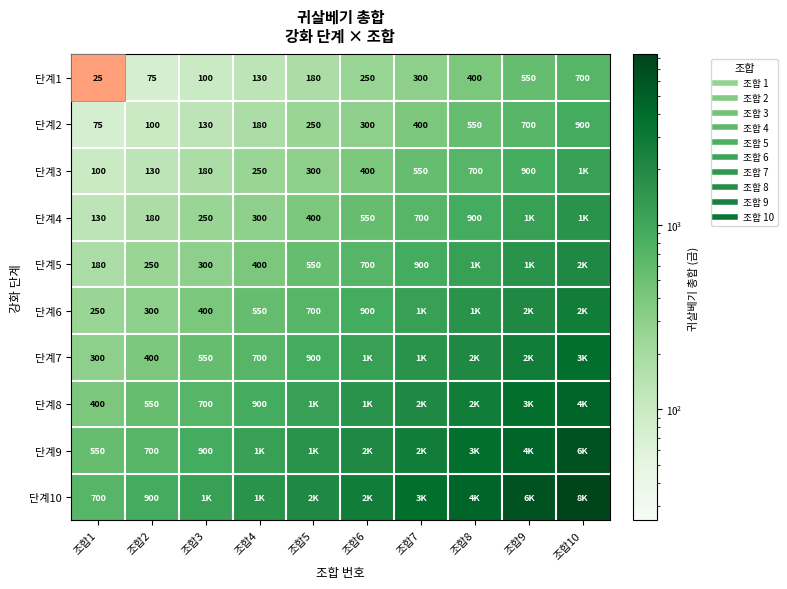

Rank the categories by 단계7 value from lowest to highest.

조합1, 조합2, 조합3, 조합4, 조합5, 조합6, 조합7, 조합8, 조합9, 조합10